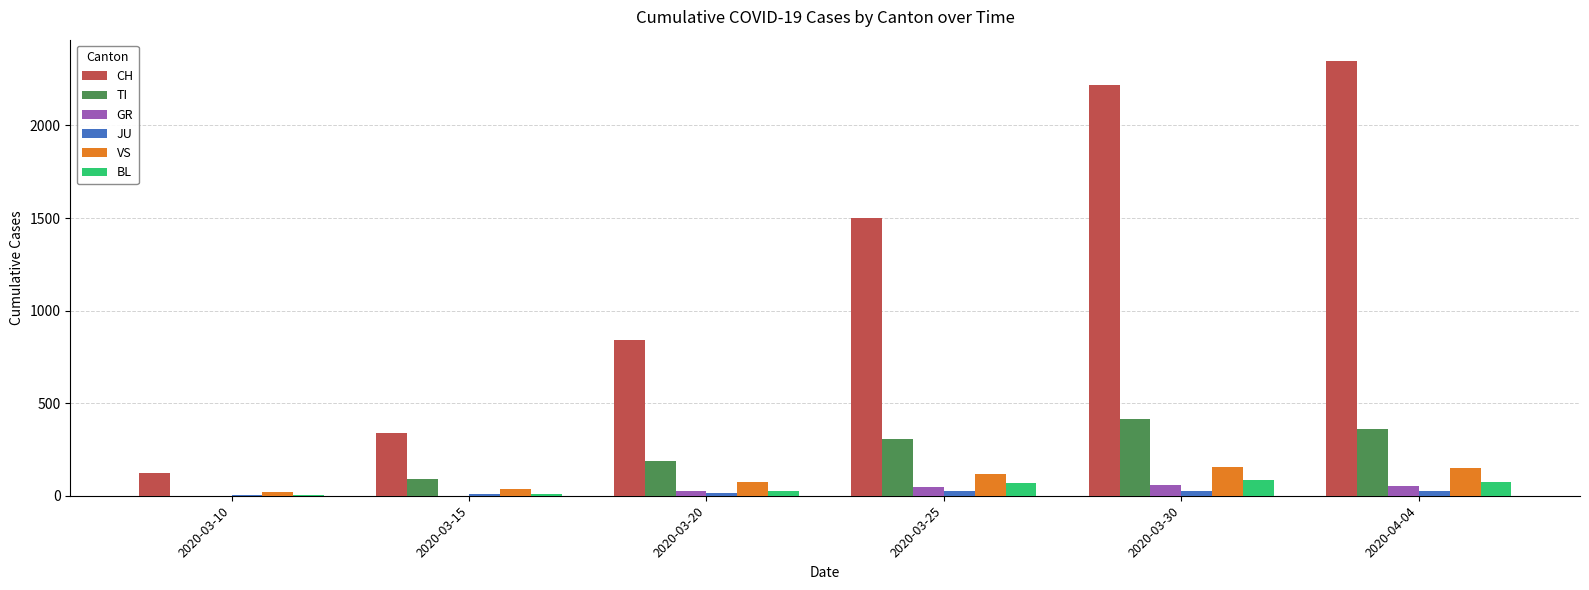

At which category does the chart reach its peak across all series?

2020-04-04